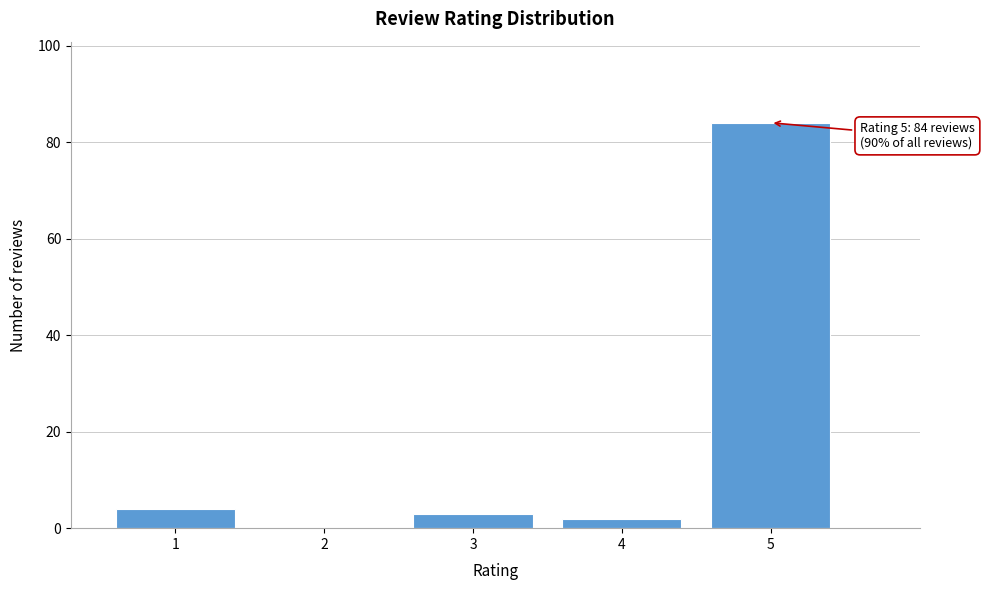

Reading right to left, list all the values displayed in this chart.

5=84	4=2	3=3	2=0	1=4